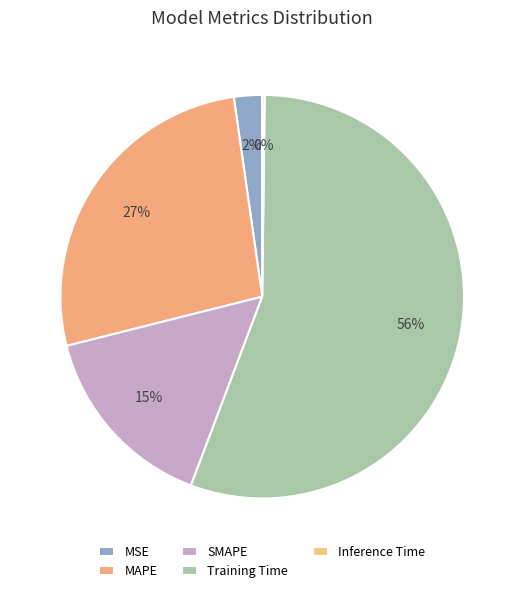

Count the number of slices in the pie.

5